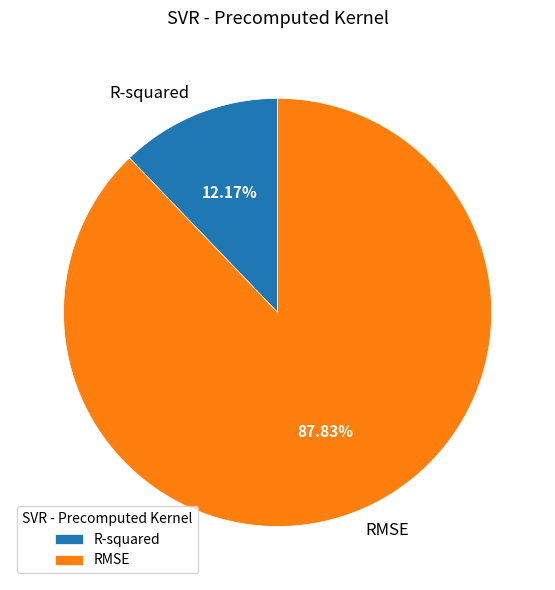

To the nearest percent, what is the difference between the R-squared and RMSE slice percentages?

76%